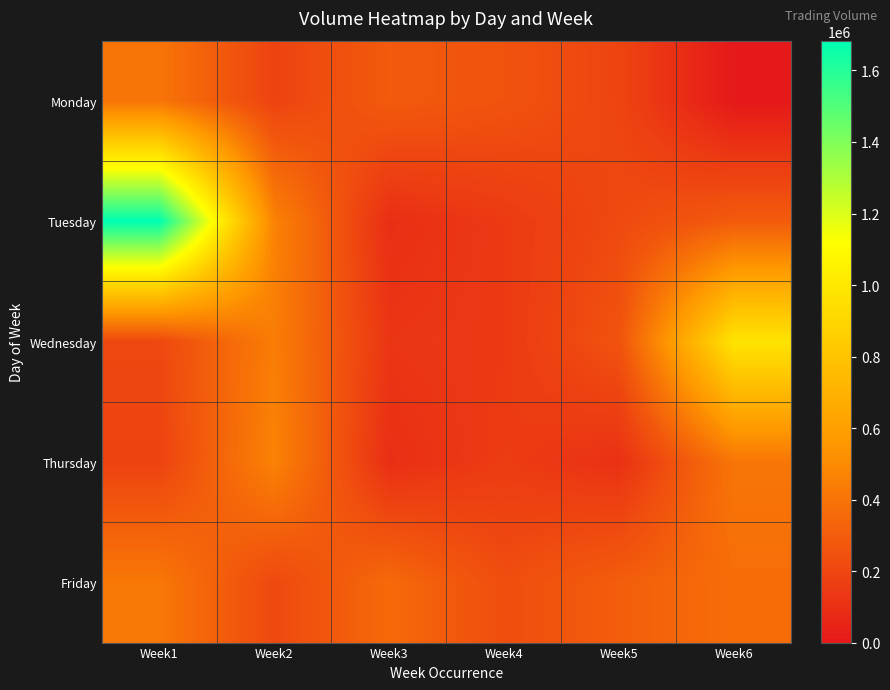

What is the difference between the highest and lowest values at Week6?

974890